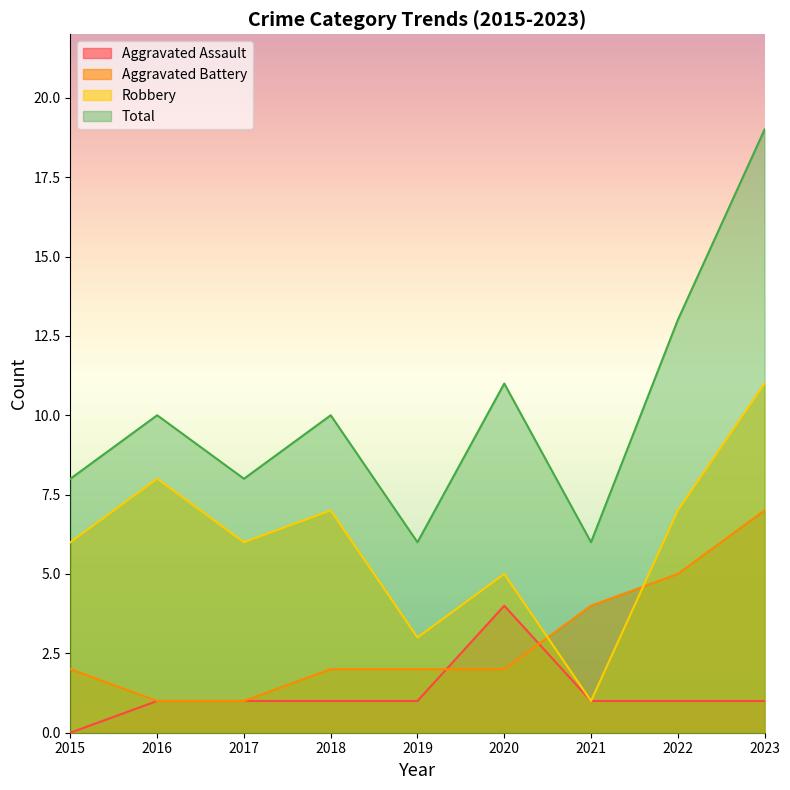

Which series has the largest total across all categories?

Total